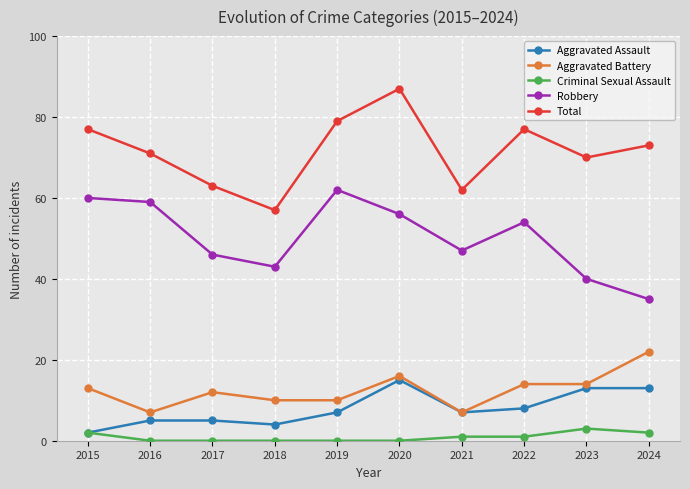

Read the Robbery value at 2015, to the nearest 5.

60